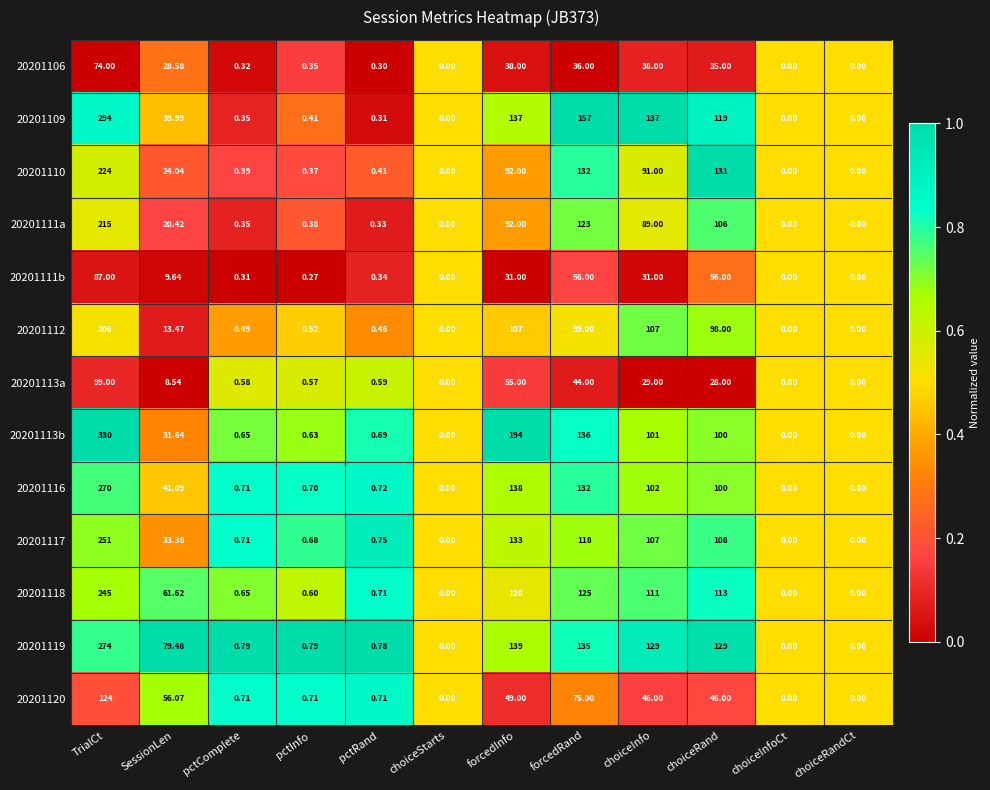

Which category has the highest value in the 20201113b series?

TrialCt